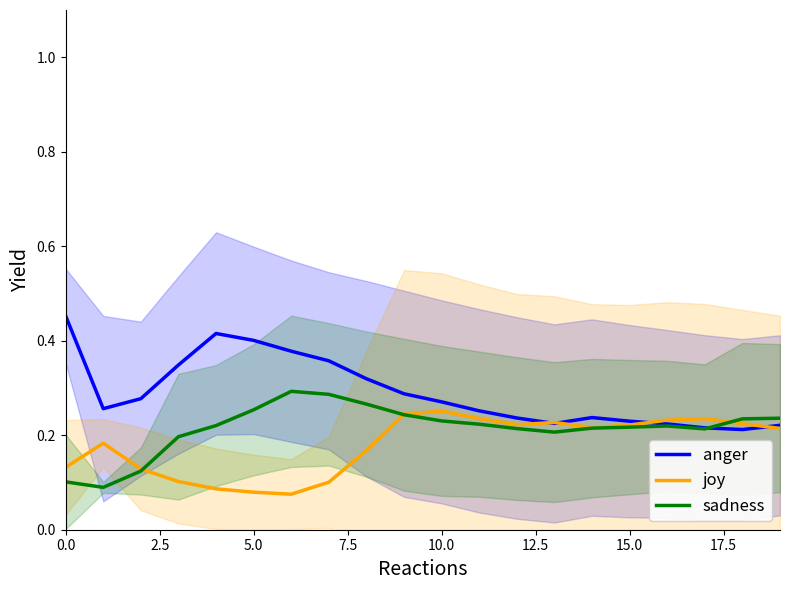

At how many categories does at least one series exceed 0?

20